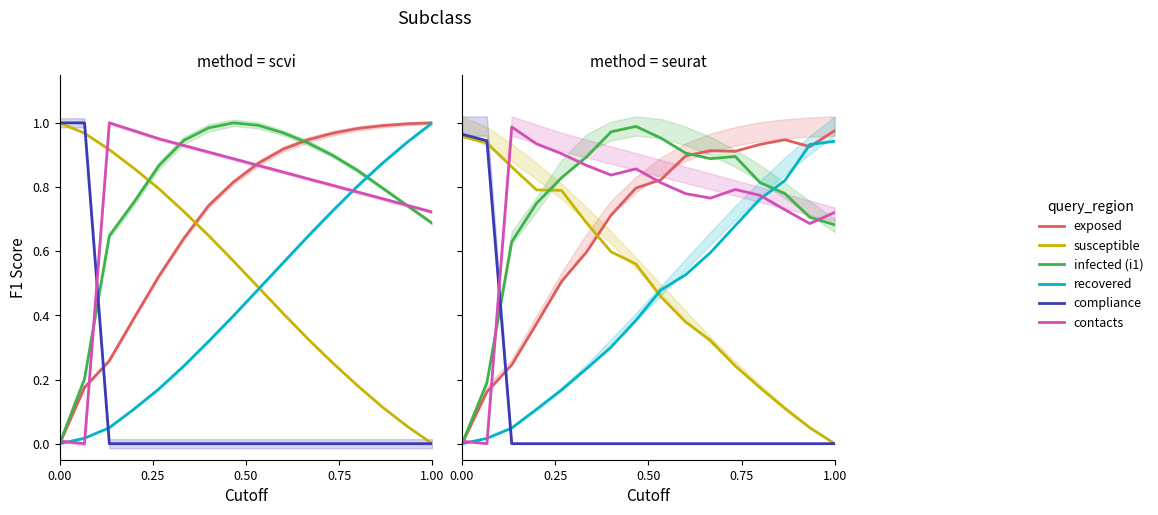

What is the label of the 7th point from the left?

6